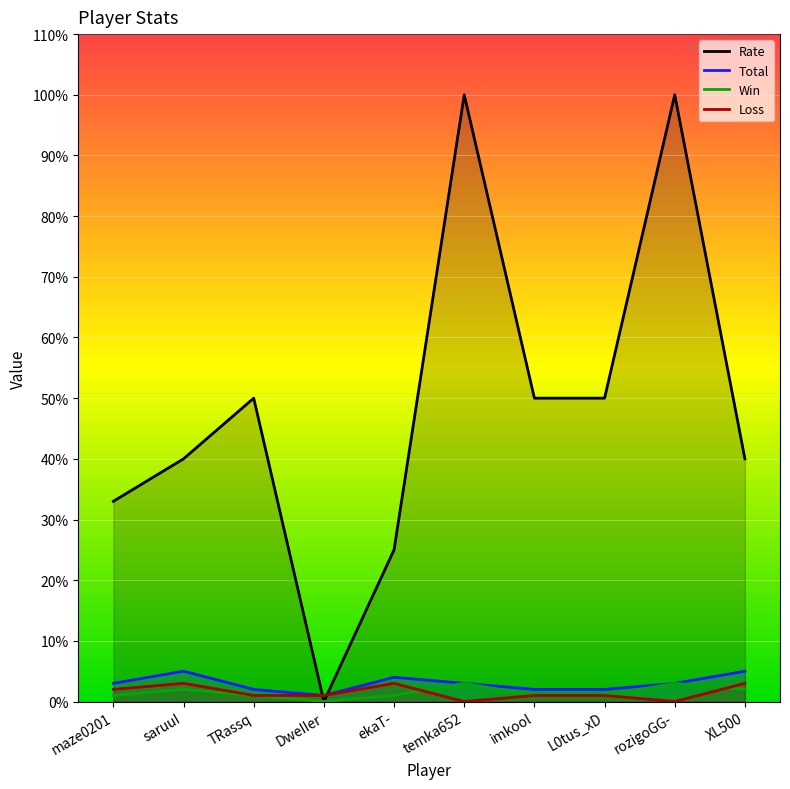

Does the chart display data point markers on the line(s)?

No